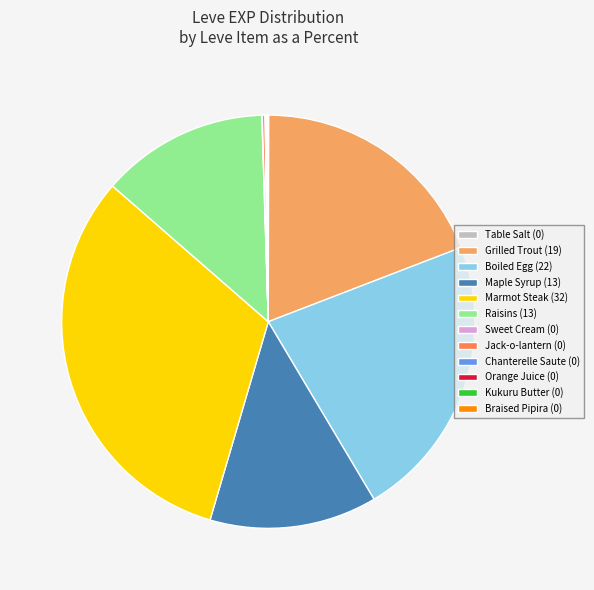

Does any single category account for the majority?

No